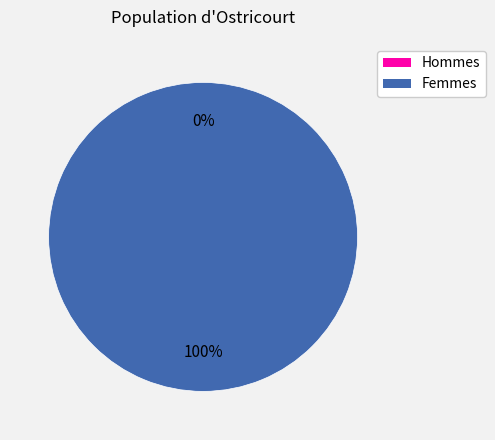

Count the number of slices in the pie.

2